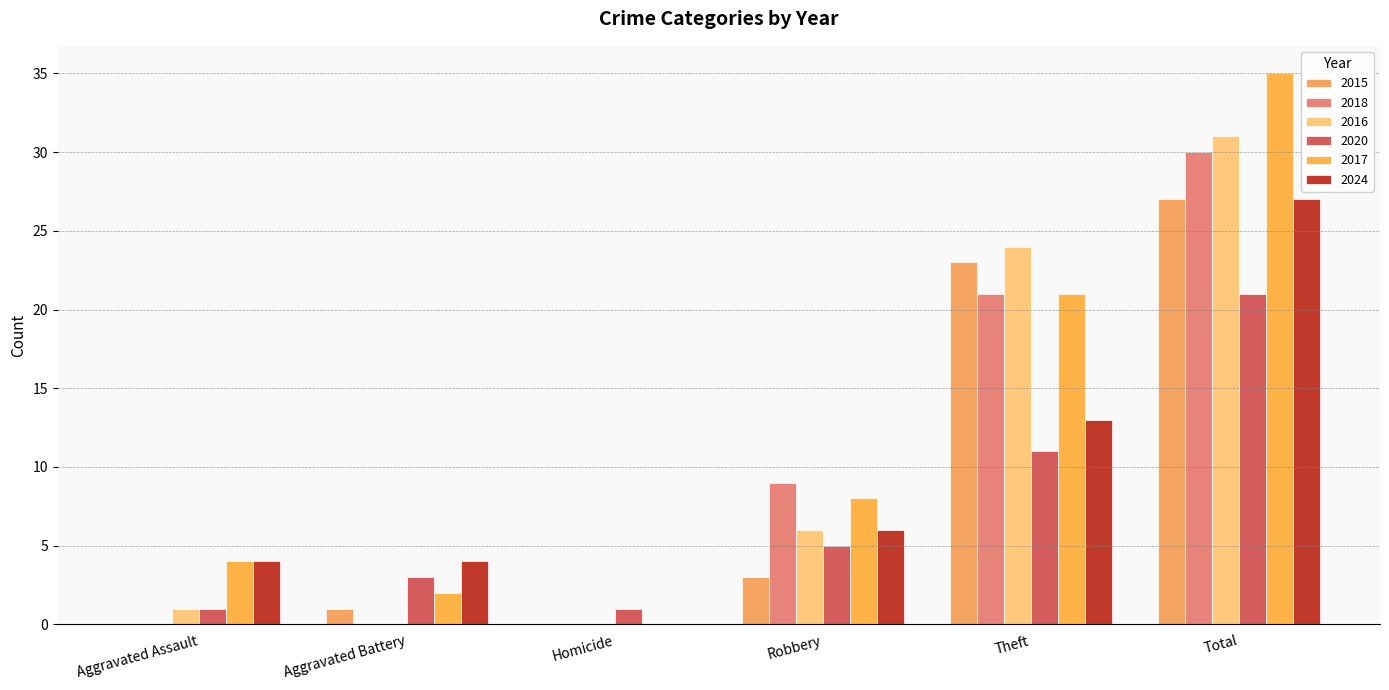

How many series are shown in this chart?

6